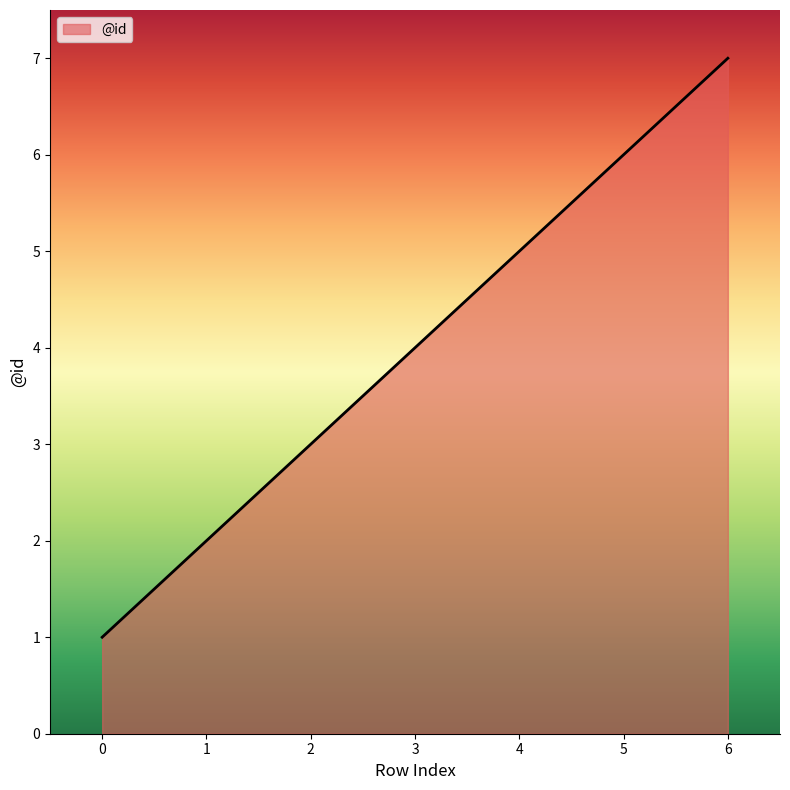

Reading left to right, transcribe all the data shown in this chart.

1	2	3	4	5	6	7